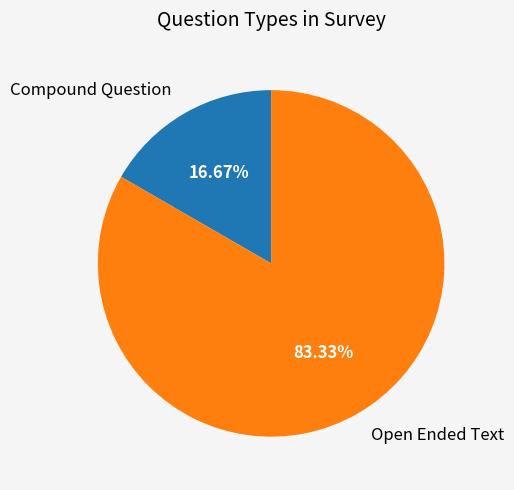

Count the number of slices in the pie.

2